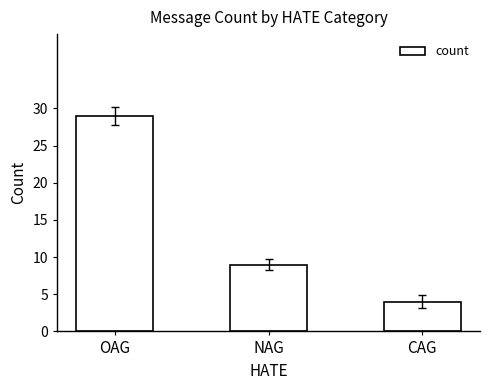

What is the approximate value at NAG?

9